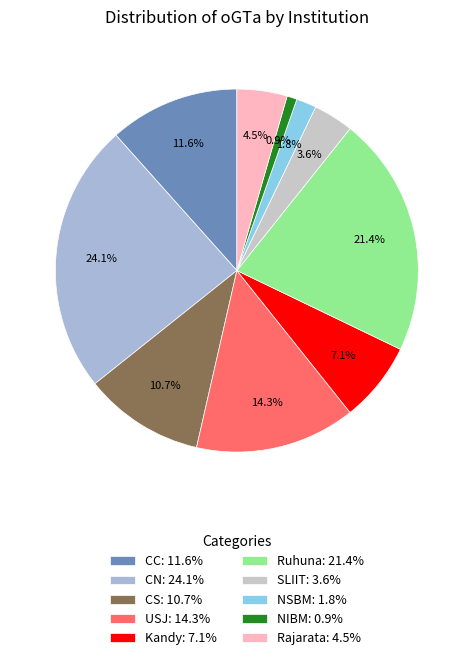

How much of the chart is everything except NIBM?

99.1%